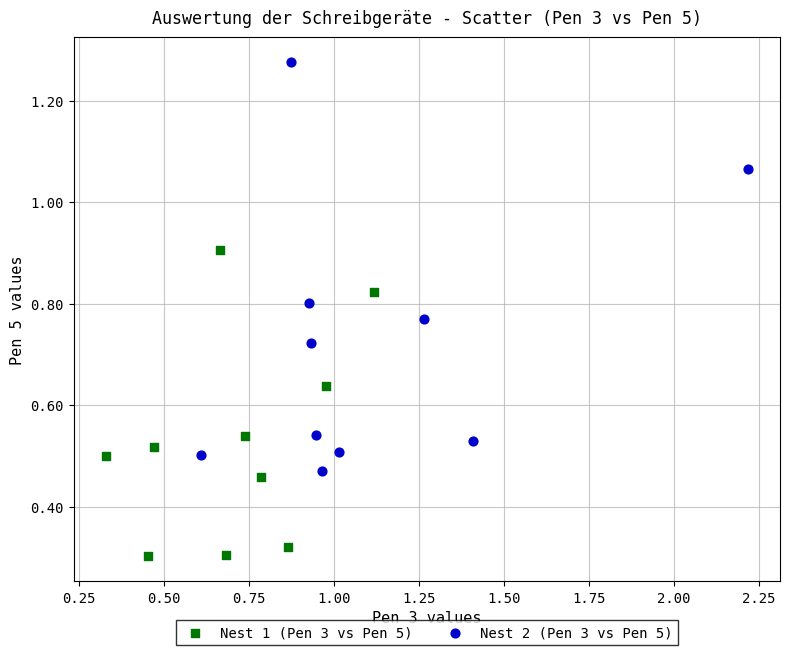

Which series has the widest spread of Y values?

Nest 2 (Pen 3 vs Pen 5)